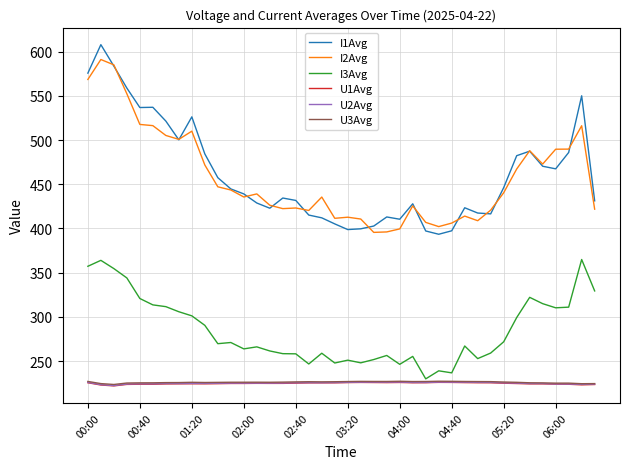

True or false: U3Avg and I2Avg cross at least once.

False